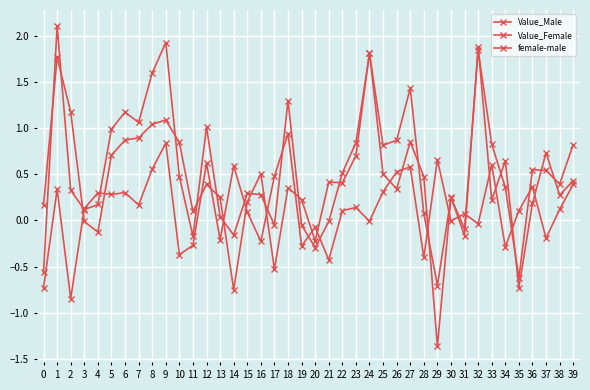

True or false: Value_Male and female-male intersect in this chart.

True